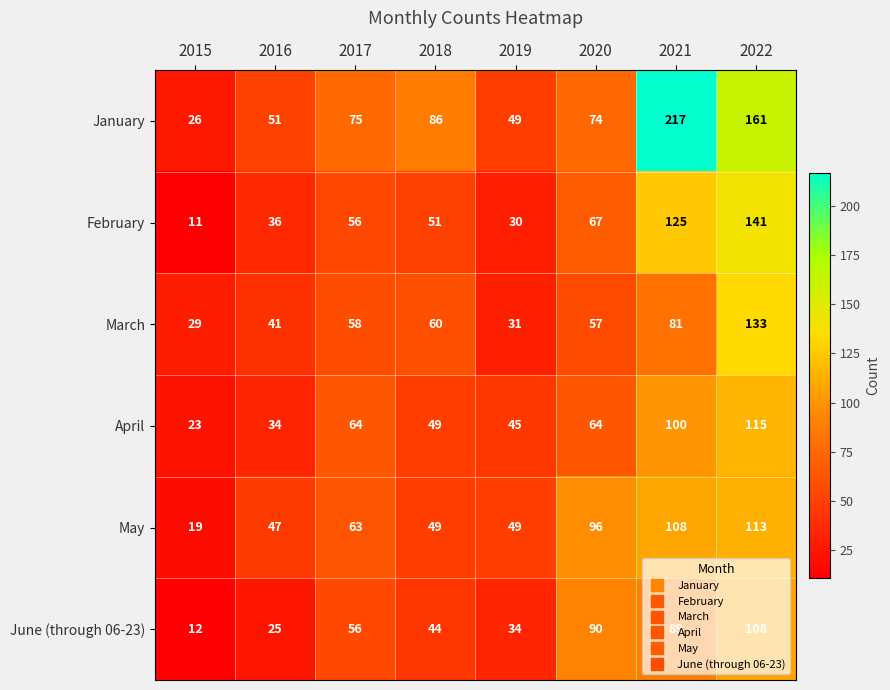

At how many categories does at least one series exceed 21?

8